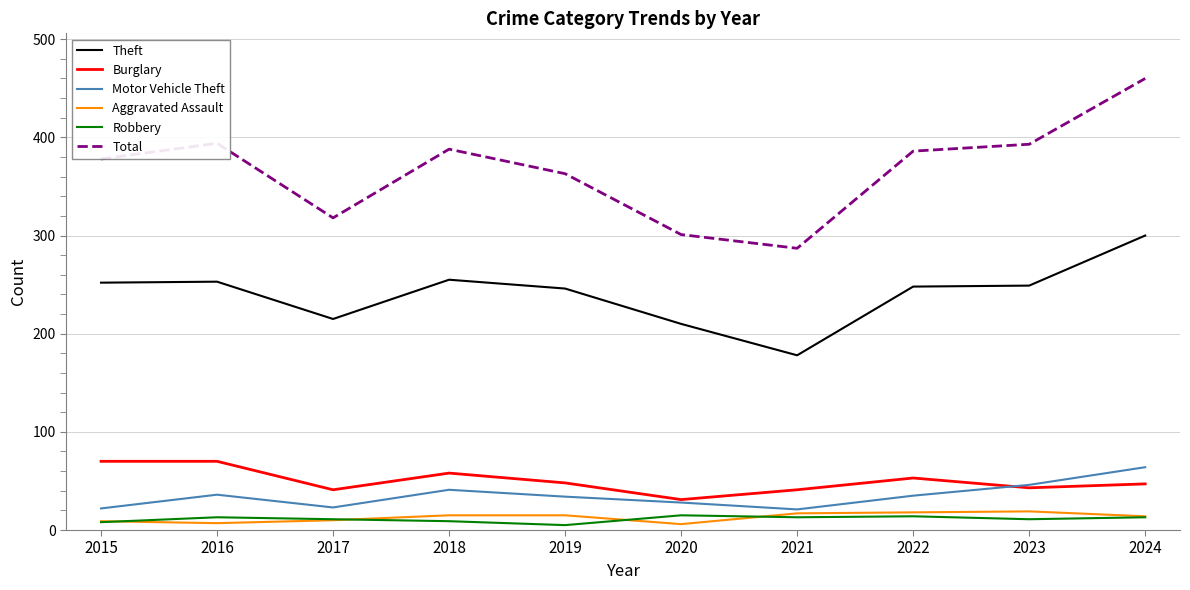

What are all the series names shown in the legend?

Theft, Burglary, Motor Vehicle Theft, Aggravated Assault, Robbery, Total